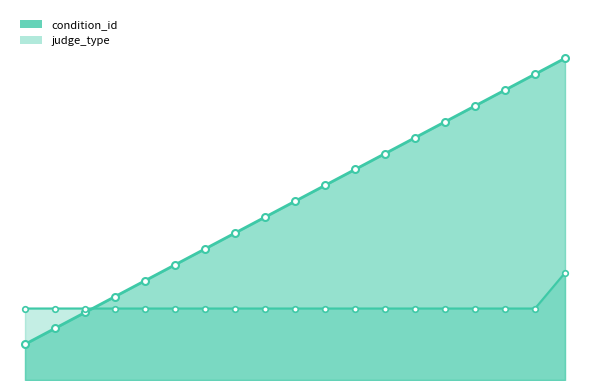

List the series in order of their peak value, highest first.

condition_id, judge_type